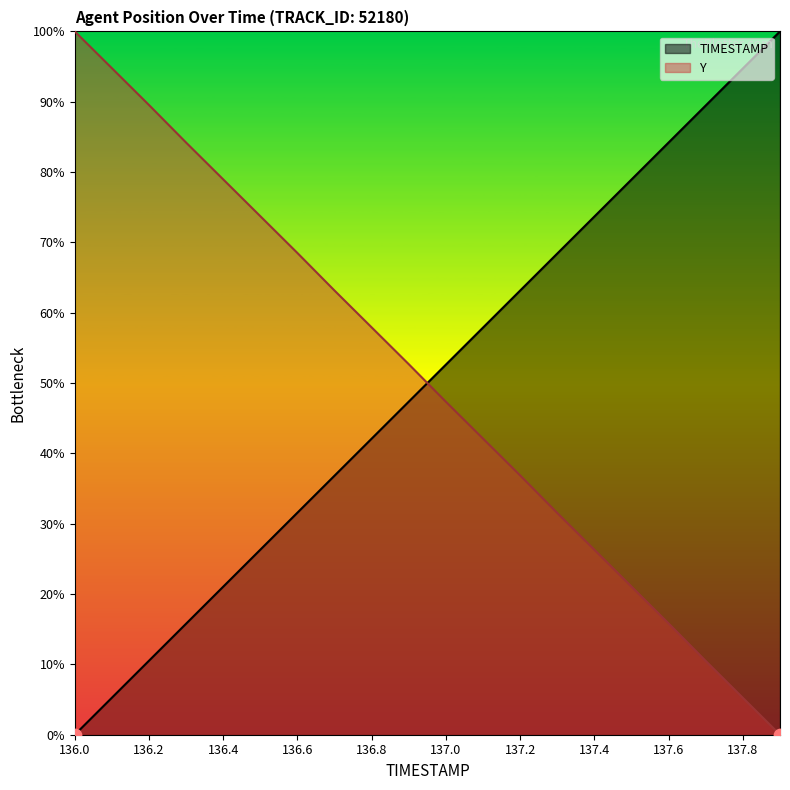

Is the value of TIMESTAMP at 137.0 greater than the value of Y at 136.4?

No